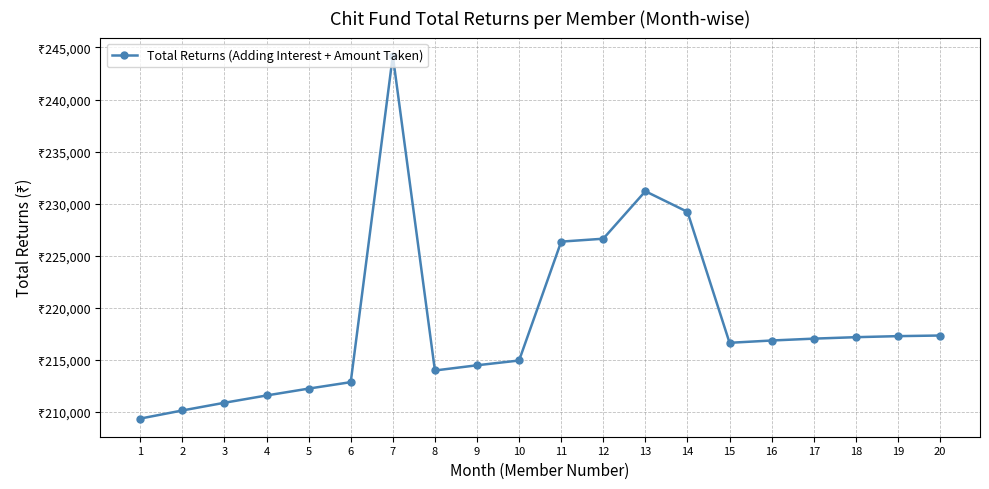

What is the value of the 19th point from the left?

217270